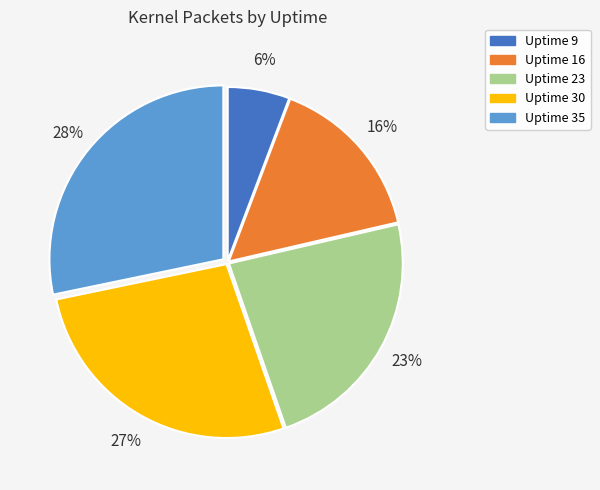

To the nearest percent, what is the average slice percentage?

20%